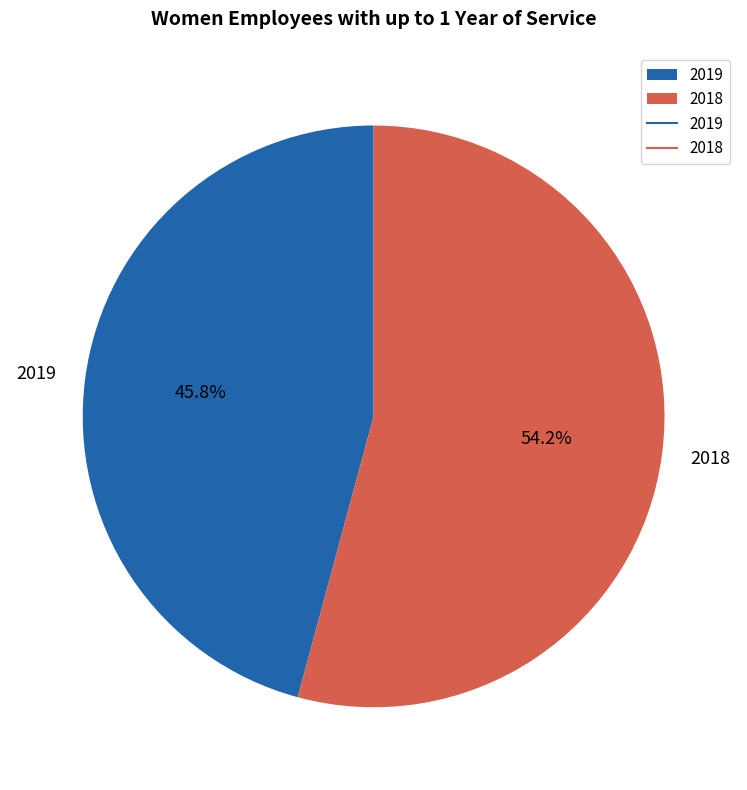

To the nearest percent, what percentage of the pie is 2018?

54%